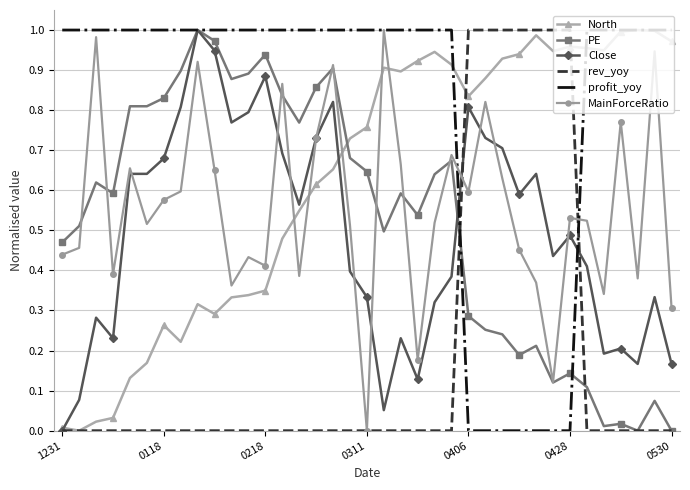

After their last crossing, which series has the higher values: North or Close?

North